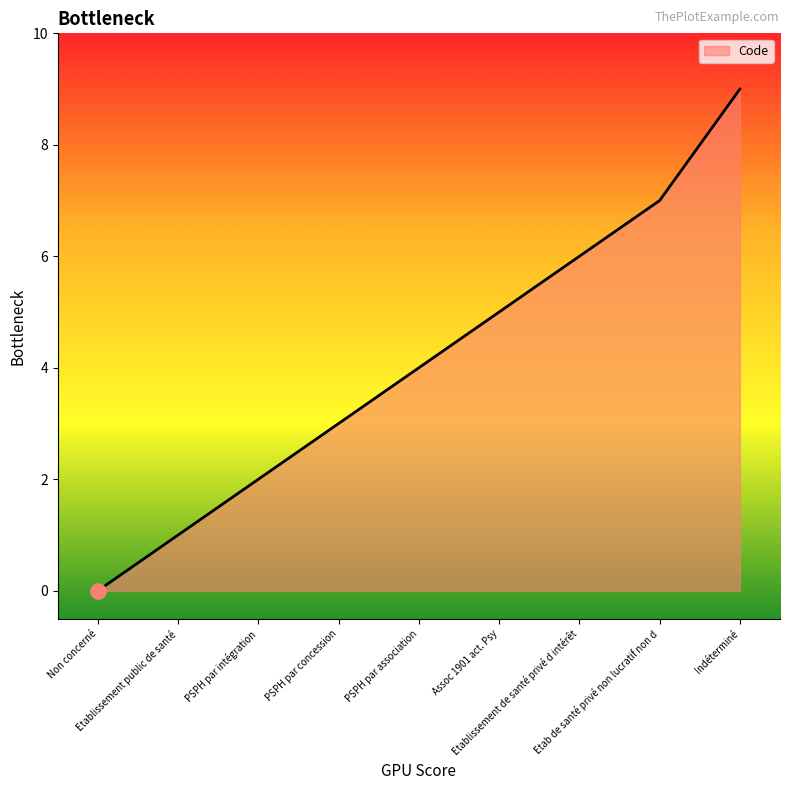

What is the change in value from PSPH par intégration to Etab de santé privé non lucratif non d?

+5